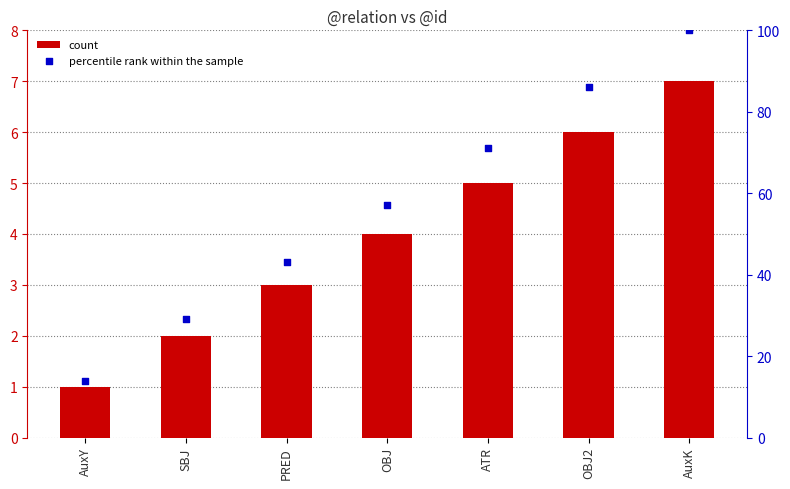

Is the value of count at OBJ greater than the value of percentile rank within the sample at AuxY?

No